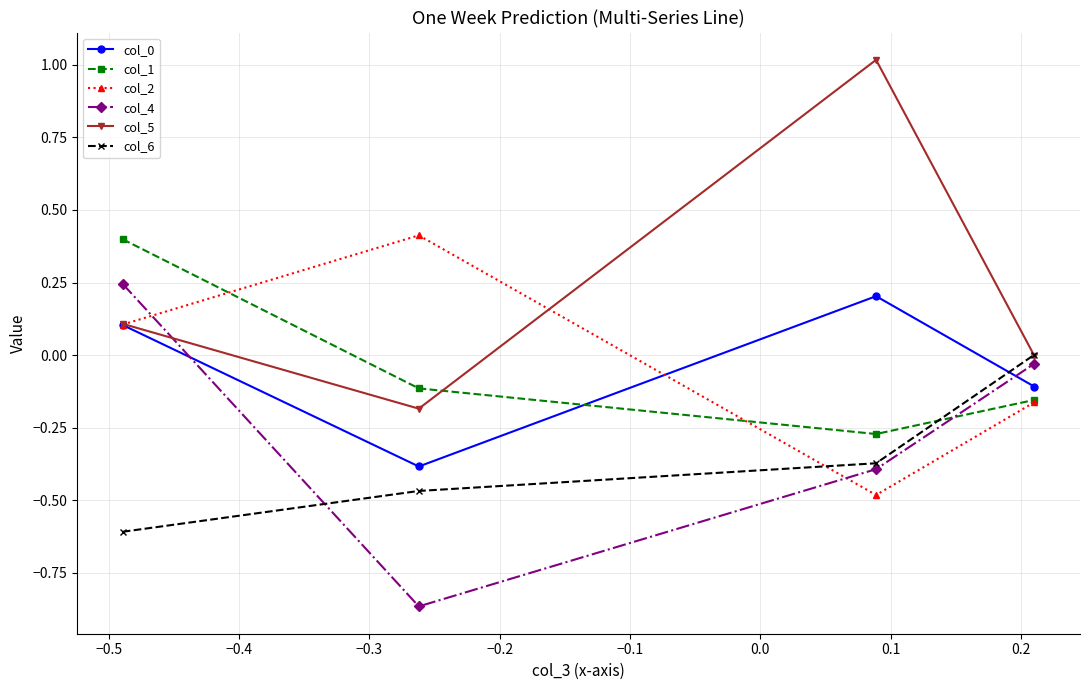

True or false: col_1 has more than 1 points higher than both neighbors.

False